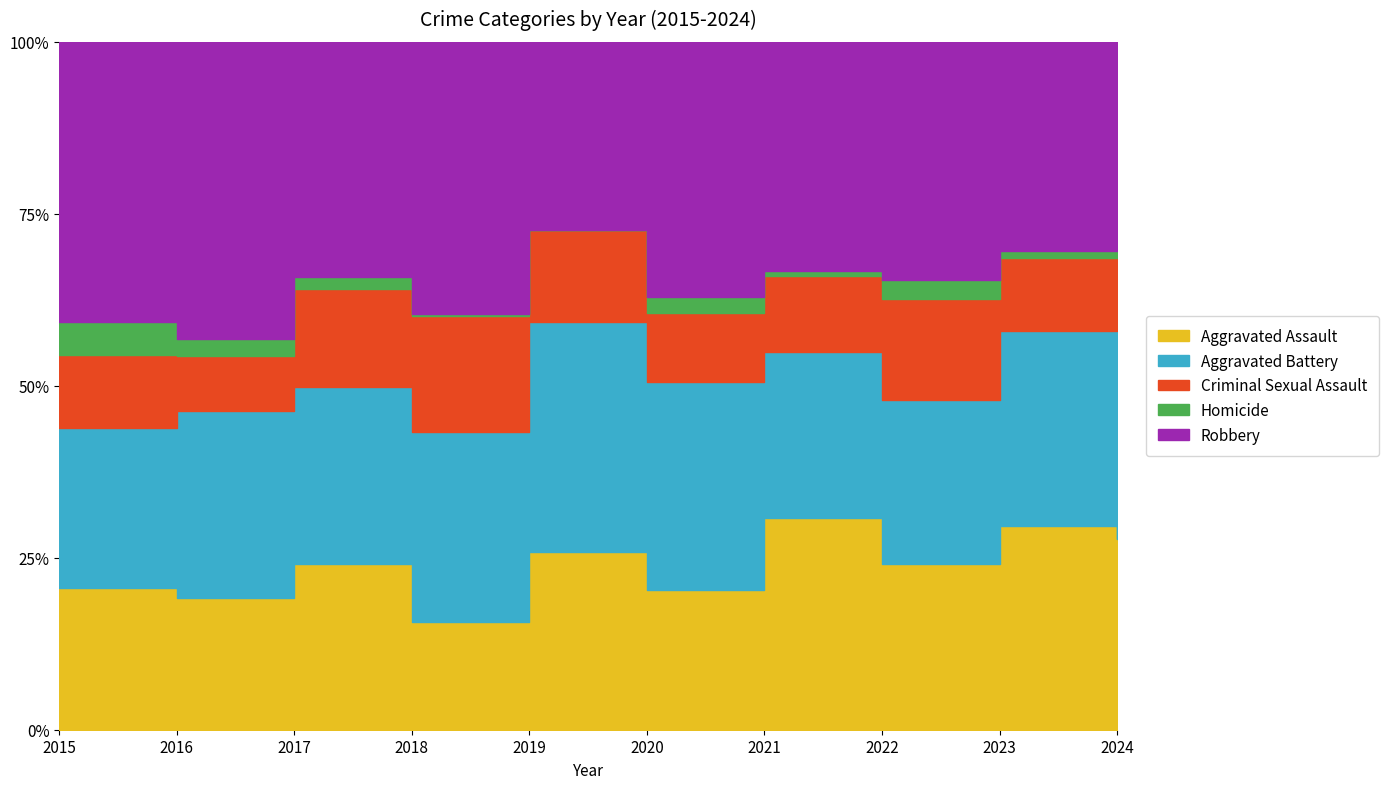

How many data points in Robbery are above 99?

4